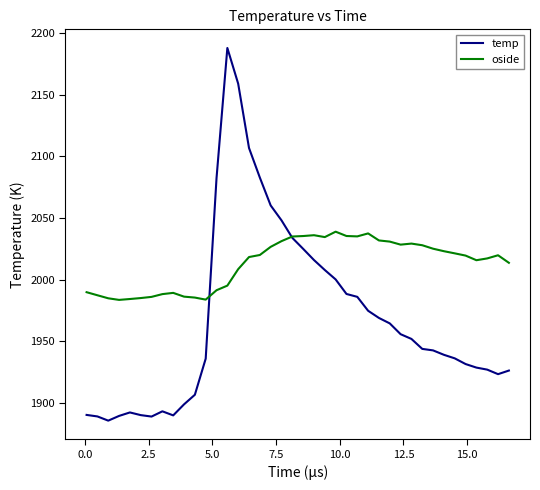

Which series has the largest range (max minus min)?

temp